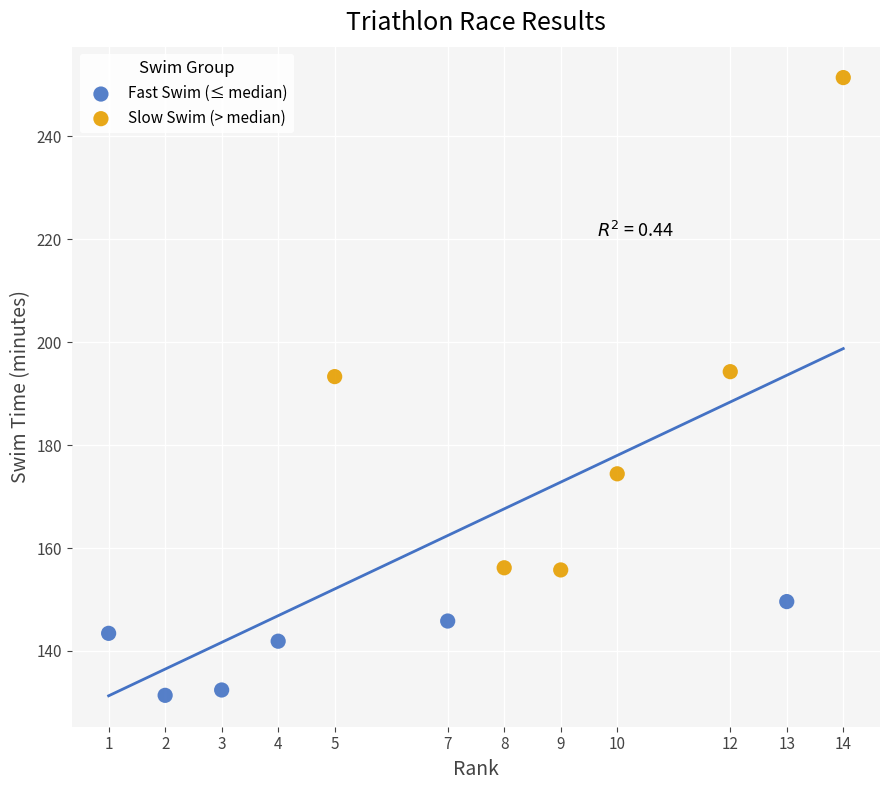

Which series contains the lowest Y value?

Fast Swim (≤ median)